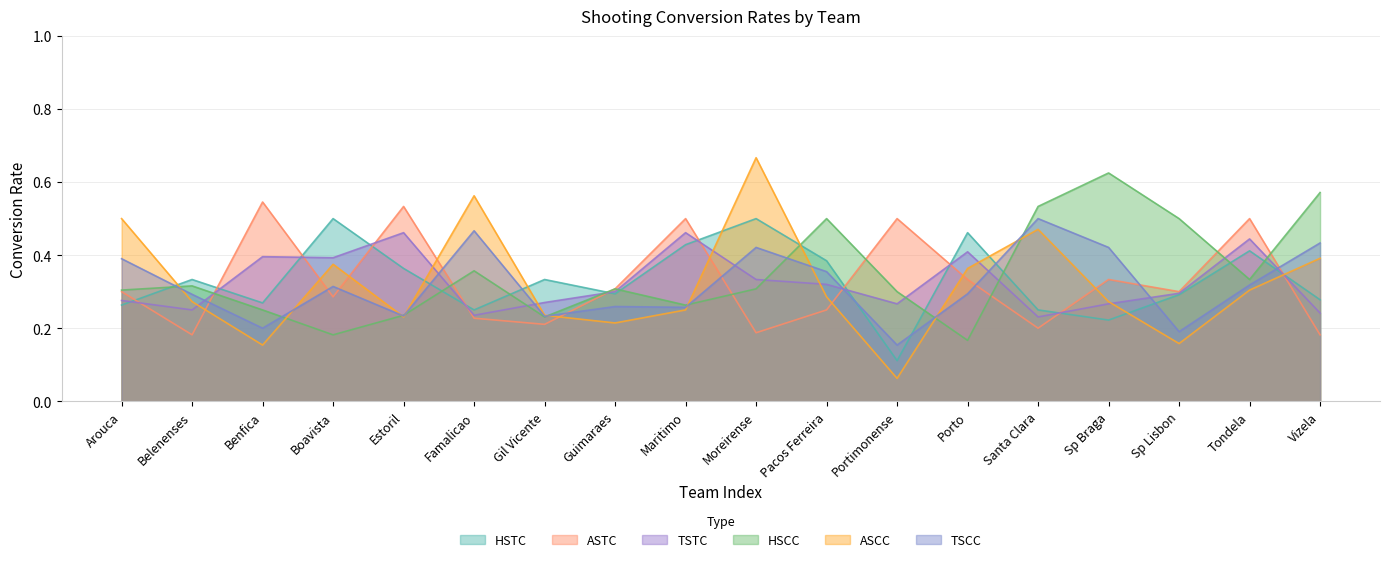

Reading left to right, list all the values displayed in this chart.

HSTC: Arouca=0.3	Belenenses=0.3	Benfica=0.3	Boavista=0.5	Estoril=0.4	Famalicao=0.2	Gil Vicente=0.3	Guimaraes=0.3	Maritimo=0.4	Moreirense=0.5	Pacos Ferreira=0.4	Portimonense=0.1	Porto=0.5	Santa Clara=0.2	Sp Braga=0.2	Sp Lisbon=0.3	Tondela=0.4	Vizela=0.3
ASTC: Arouca=0.3	Belenenses=0.2	Benfica=0.5	Boavista=0.3	Estoril=0.5	Famalicao=0.2	Gil Vicente=0.2	Guimaraes=0.3	Maritimo=0.5	Moreirense=0.2	Pacos Ferreira=0.2	Portimonense=0.5	Porto=0.3	Santa Clara=0.2	Sp Braga=0.3	Sp Lisbon=0.3	Tondela=0.5	Vizela=0.2
TSTC: Arouca=0.3	Belenenses=0.2	Benfica=0.4	Boavista=0.4	Estoril=0.5	Famalicao=0.2	Gil Vicente=0.3	Guimaraes=0.3	Maritimo=0.5	Moreirense=0.3	Pacos Ferreira=0.3	Portimonense=0.3	Porto=0.4	Santa Clara=0.2	Sp Braga=0.3	Sp Lisbon=0.3	Tondela=0.4	Vizela=0.2
HSCC: Arouca=0.3	Belenenses=0.3	Benfica=0.2	Boavista=0.2	Estoril=0.2	Famalicao=0.4	Gil Vicente=0.2	Guimaraes=0.3	Maritimo=0.3	Moreirense=0.3	Pacos Ferreira=0.5	Portimonense=0.3	Porto=0.2	Santa Clara=0.5	Sp Braga=0.6	Sp Lisbon=0.5	Tondela=0.3	Vizela=0.6
ASCC: Arouca=0.5	Belenenses=0.3	Benfica=0.2	Boavista=0.4	Estoril=0.2	Famalicao=0.6	Gil Vicente=0.2	Guimaraes=0.2	Maritimo=0.2	Moreirense=0.7	Pacos Ferreira=0.3	Portimonense=0.1	Porto=0.4	Santa Clara=0.5	Sp Braga=0.3	Sp Lisbon=0.2	Tondela=0.3	Vizela=0.4
TSCC: Arouca=0.4	Belenenses=0.3	Benfica=0.2	Boavista=0.3	Estoril=0.2	Famalicao=0.5	Gil Vicente=0.2	Guimaraes=0.3	Maritimo=0.3	Moreirense=0.4	Pacos Ferreira=0.4	Portimonense=0.2	Porto=0.3	Santa Clara=0.5	Sp Braga=0.4	Sp Lisbon=0.2	Tondela=0.3	Vizela=0.4